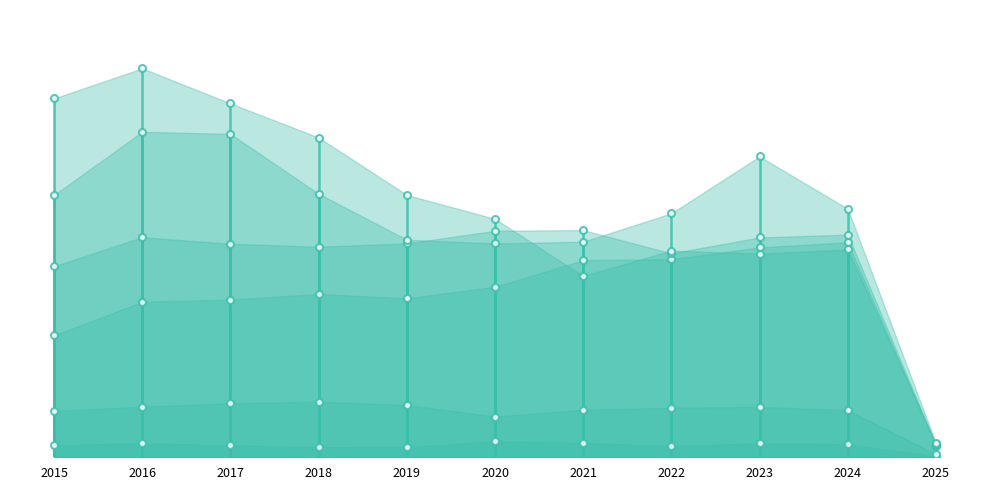

Which series has the widest spread of values?

Burglary